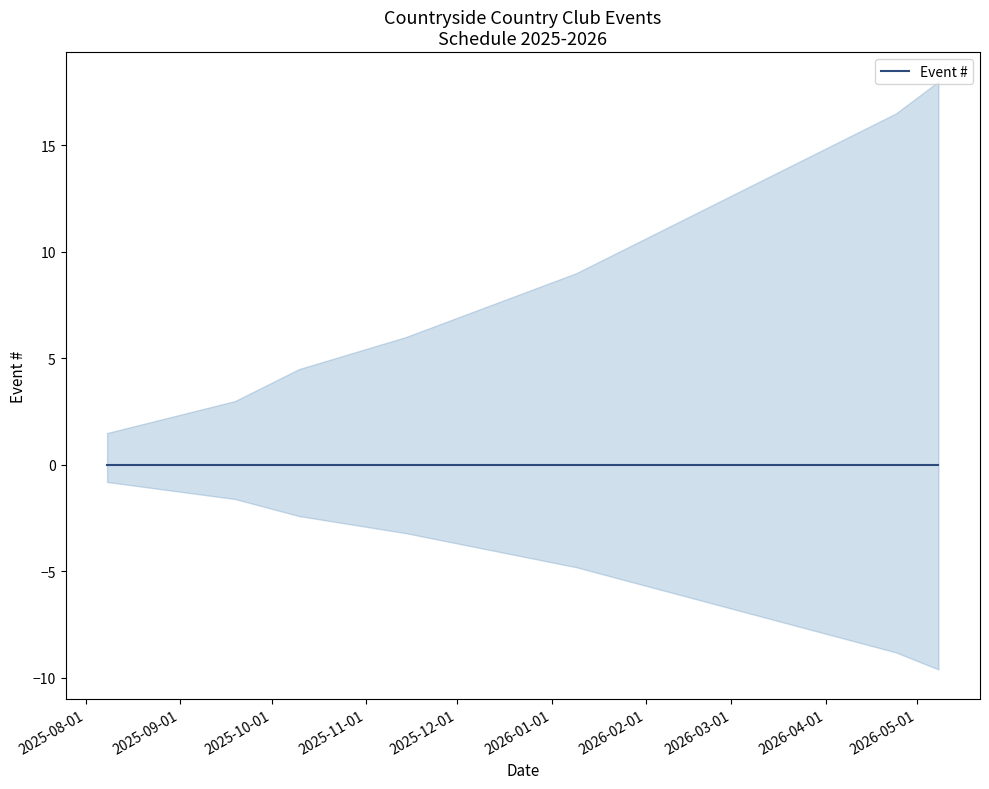

The chart shows a value of 7 at 2025-12-12. True or false?

False